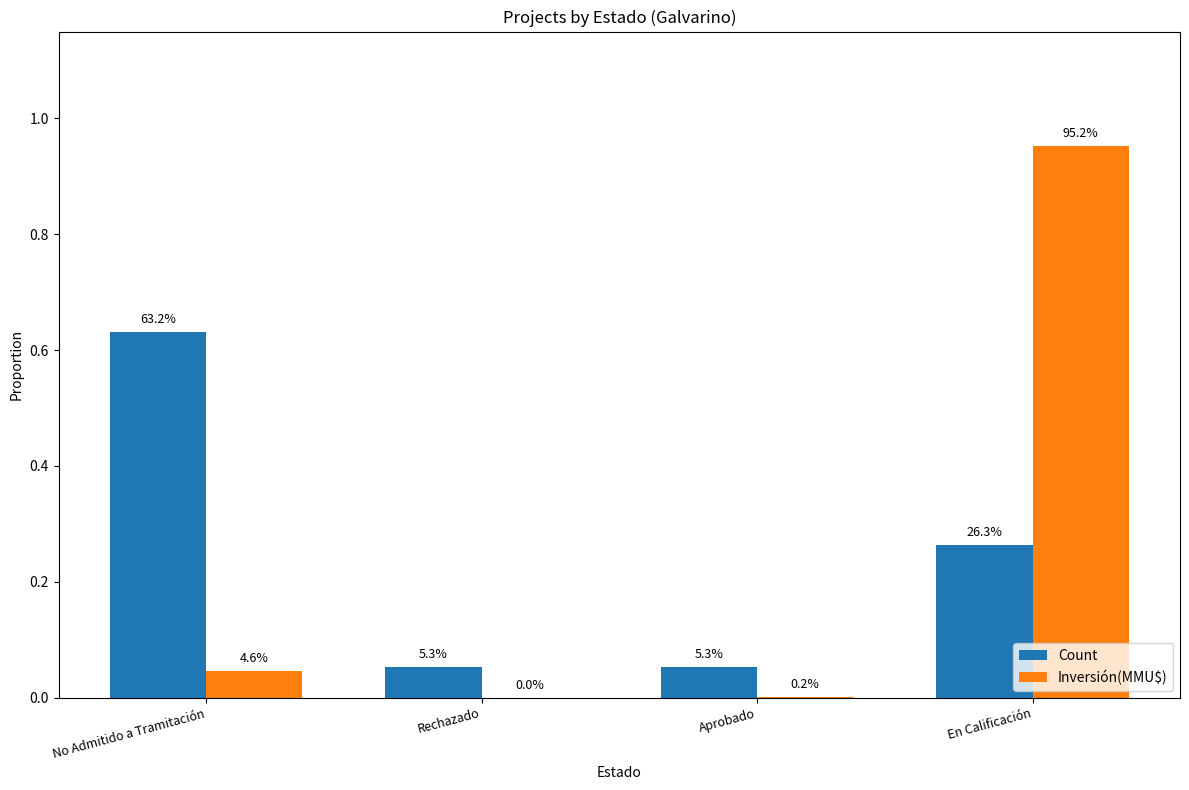

Reading left to right, list all the values displayed in this chart.

Count: 0.6	0.1	0.1	0.3
Inversión(MMU$): 0.0	0.0	0.0	1.0